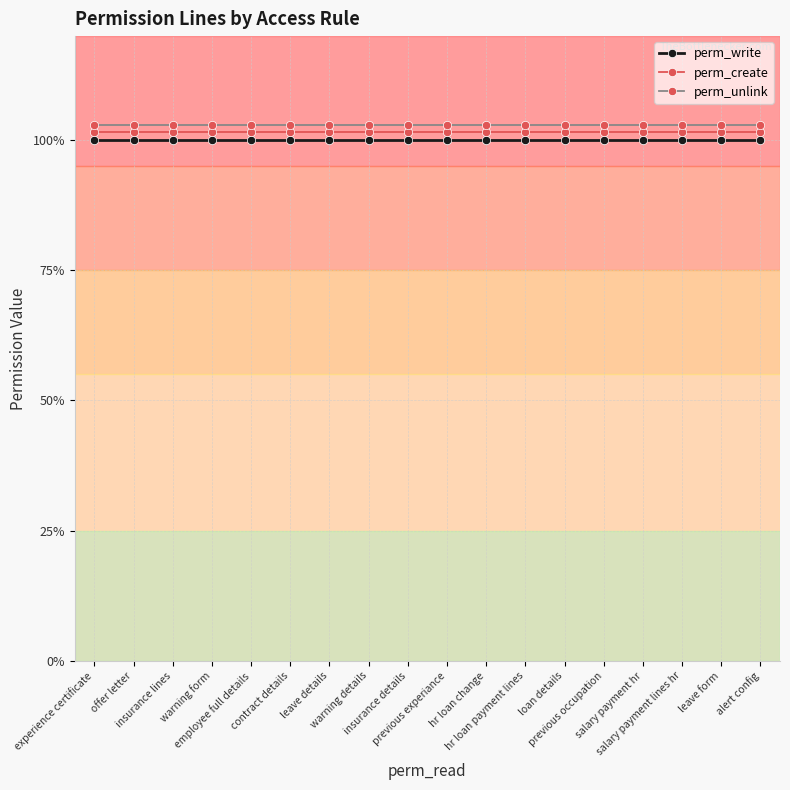

Is this an area chart (filled region under the line)?

No